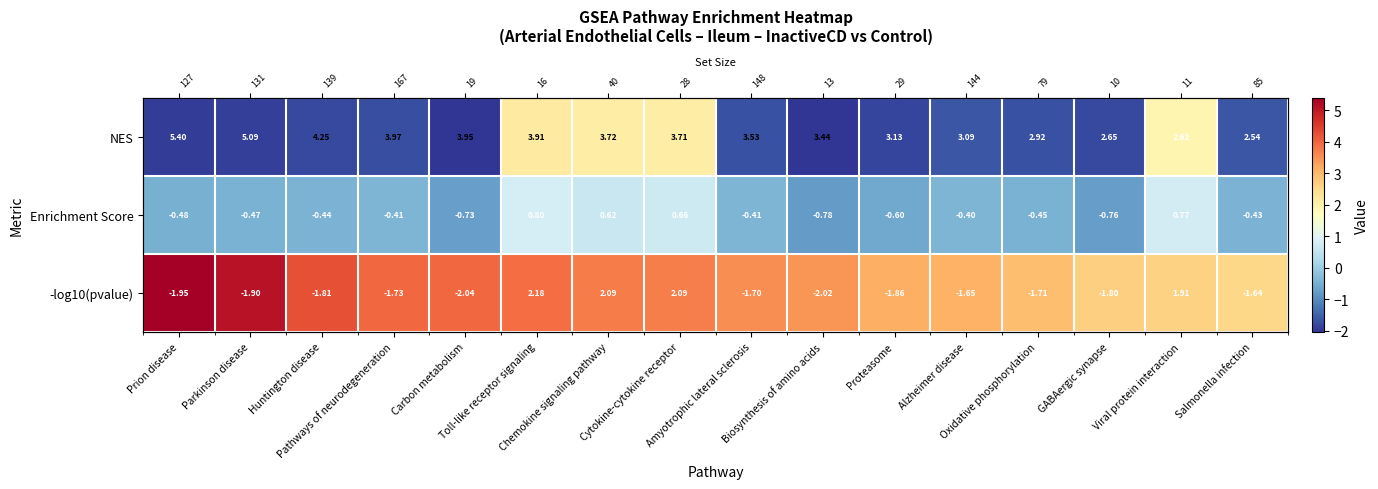

Is it true that NES equals -0.5 at Salmonella infection?

False